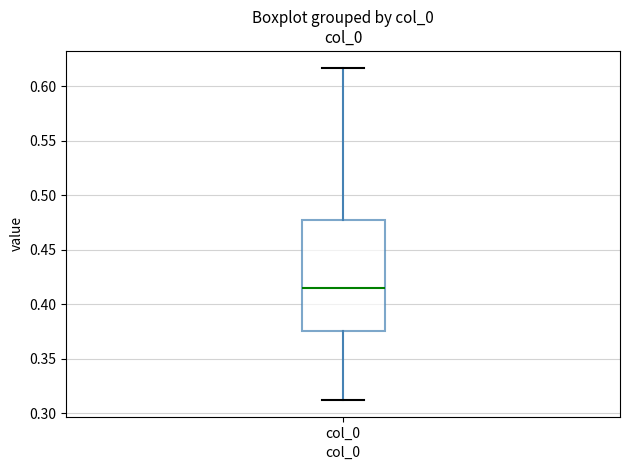

Where does the upper whisker of the box for col_0 end on the y-axis? The values are not printed on the chart, so give them approximately, as read against the axis.

0.615